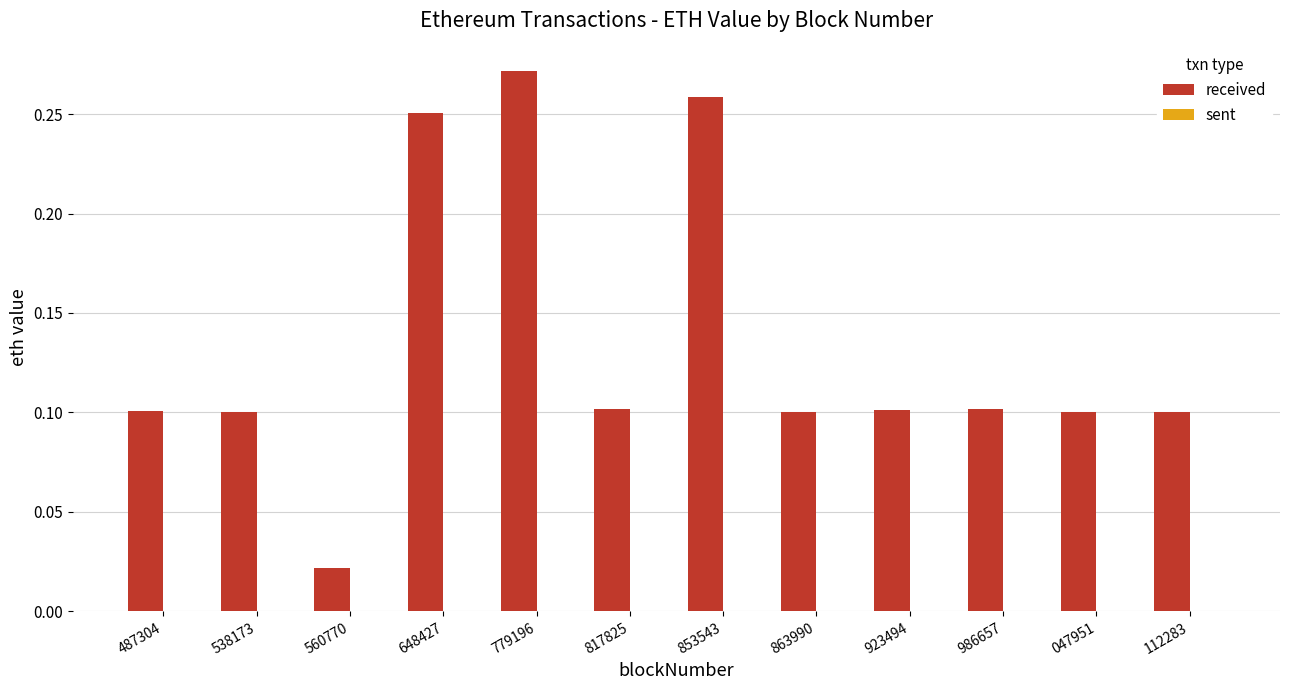

What is the sum of all values?

1.6